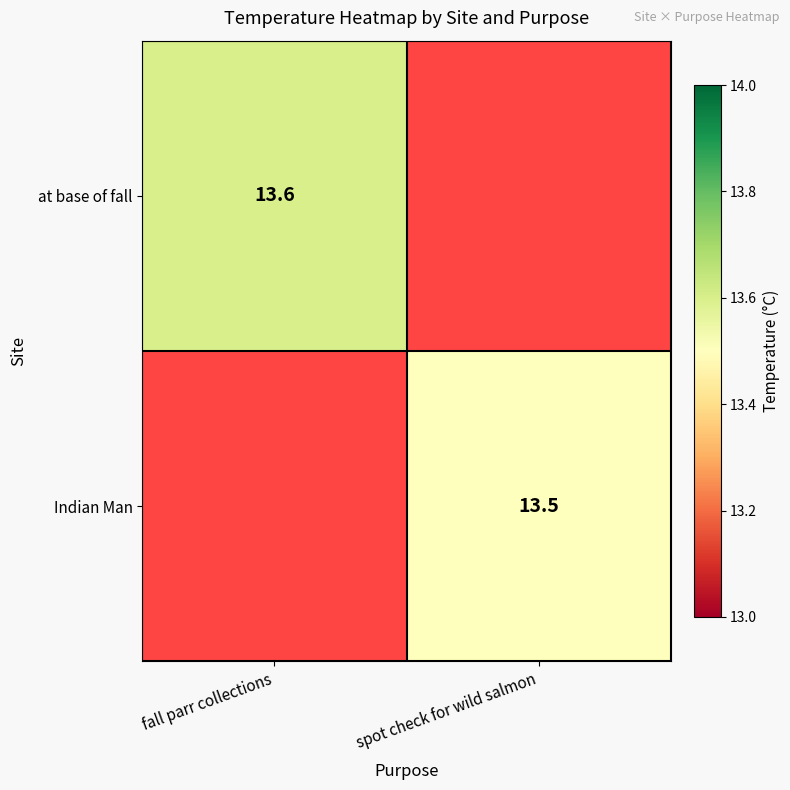

What is the greatest value displayed?

13.6